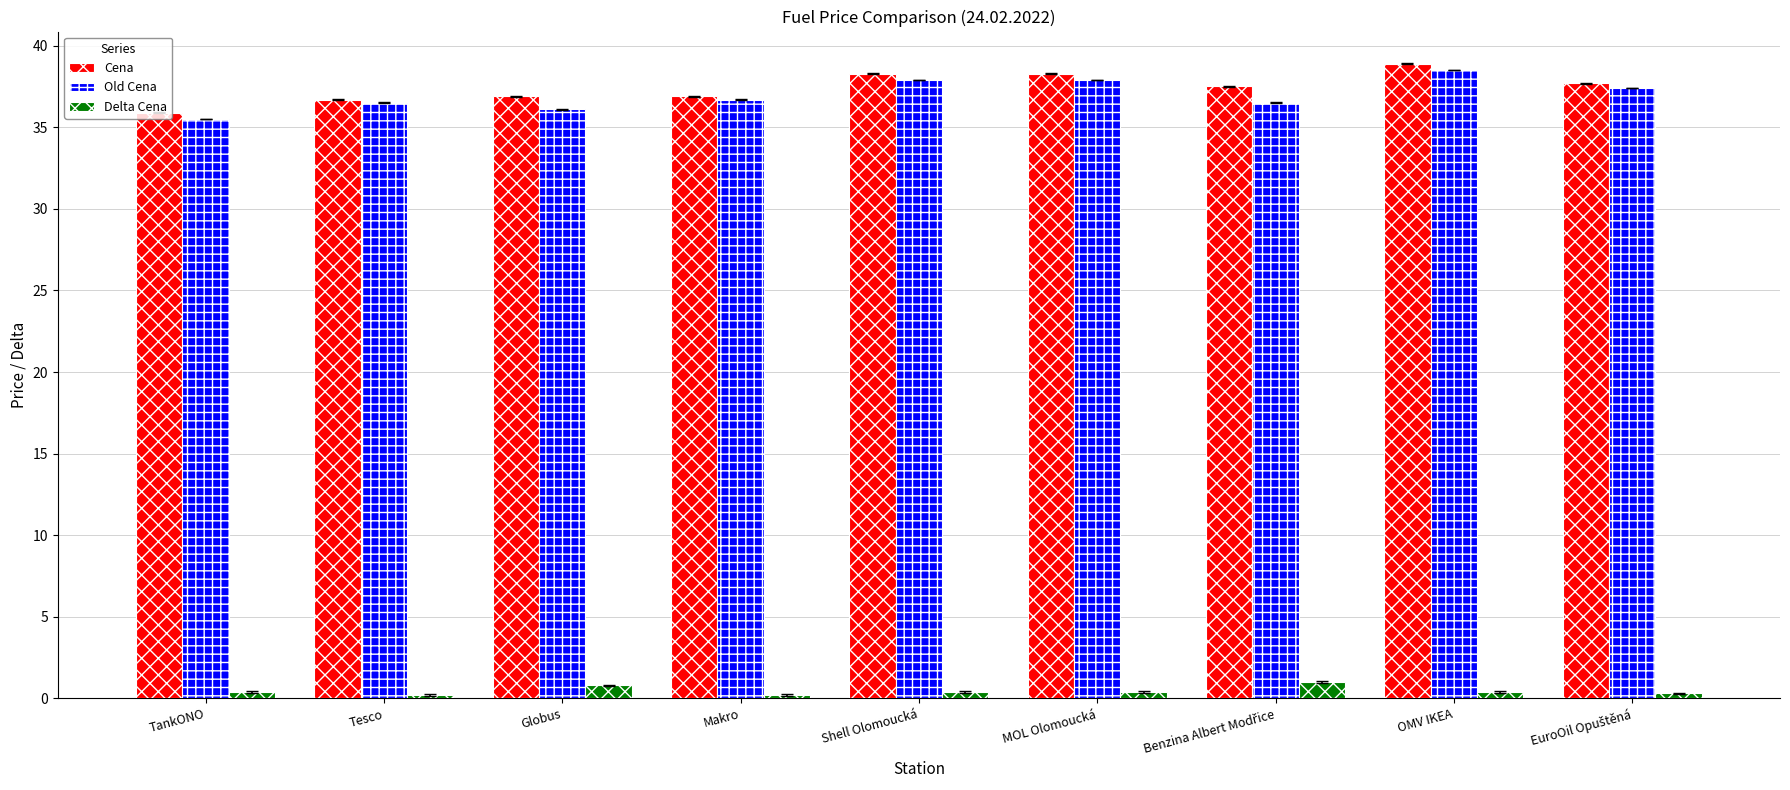

The Old Cena series shows 35.5 at TankONO. True or false?

True